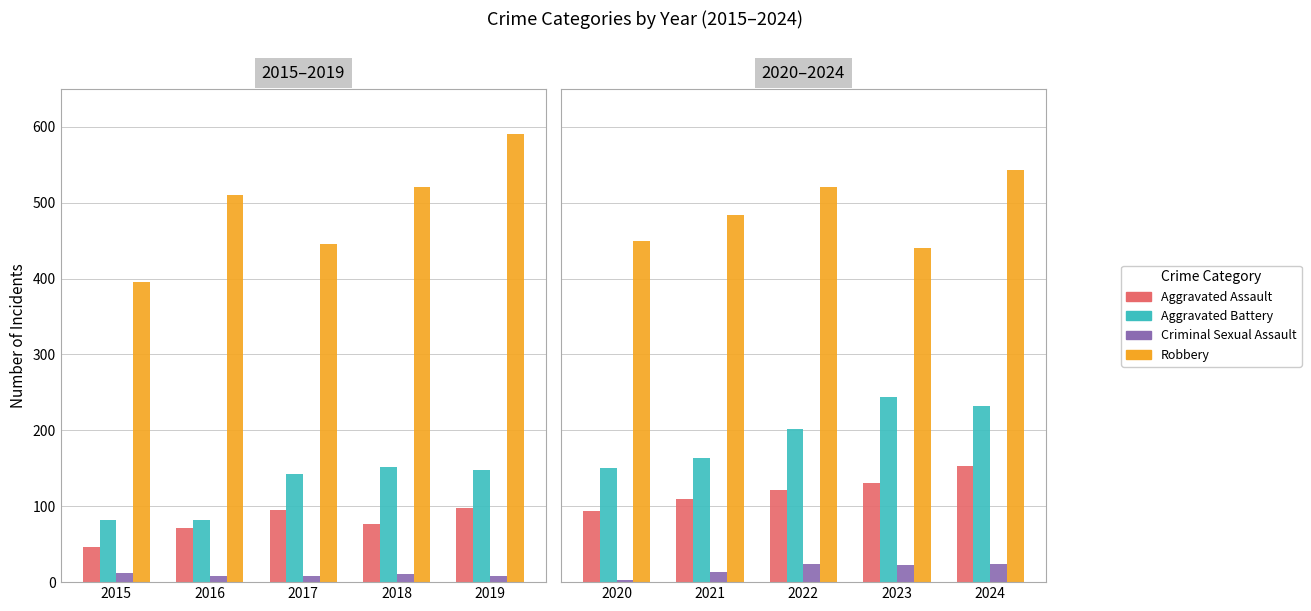

Which series has the largest range (max minus min)?

Robbery